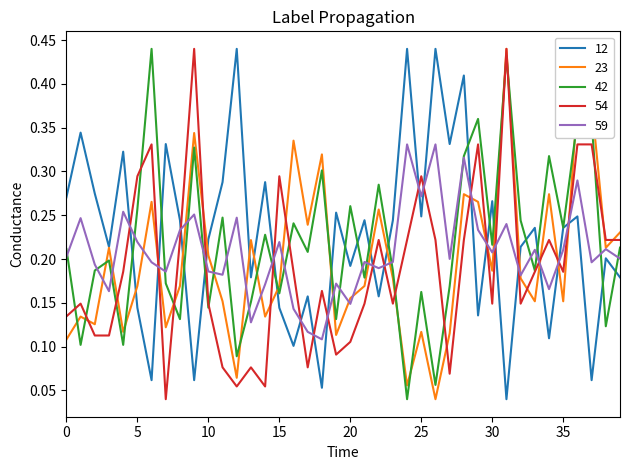

List the series in order of their overall mean, lowest first.

54, 23, 59, 42, 12